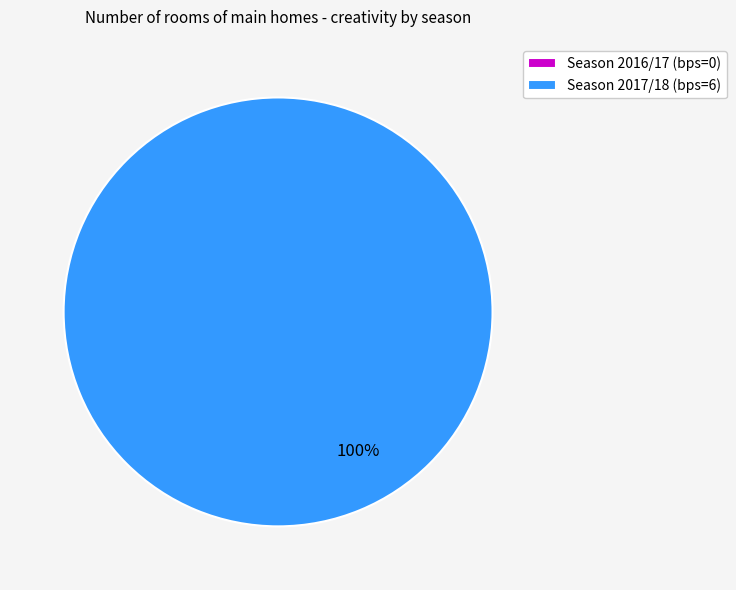

How many segments does this pie chart have?

2